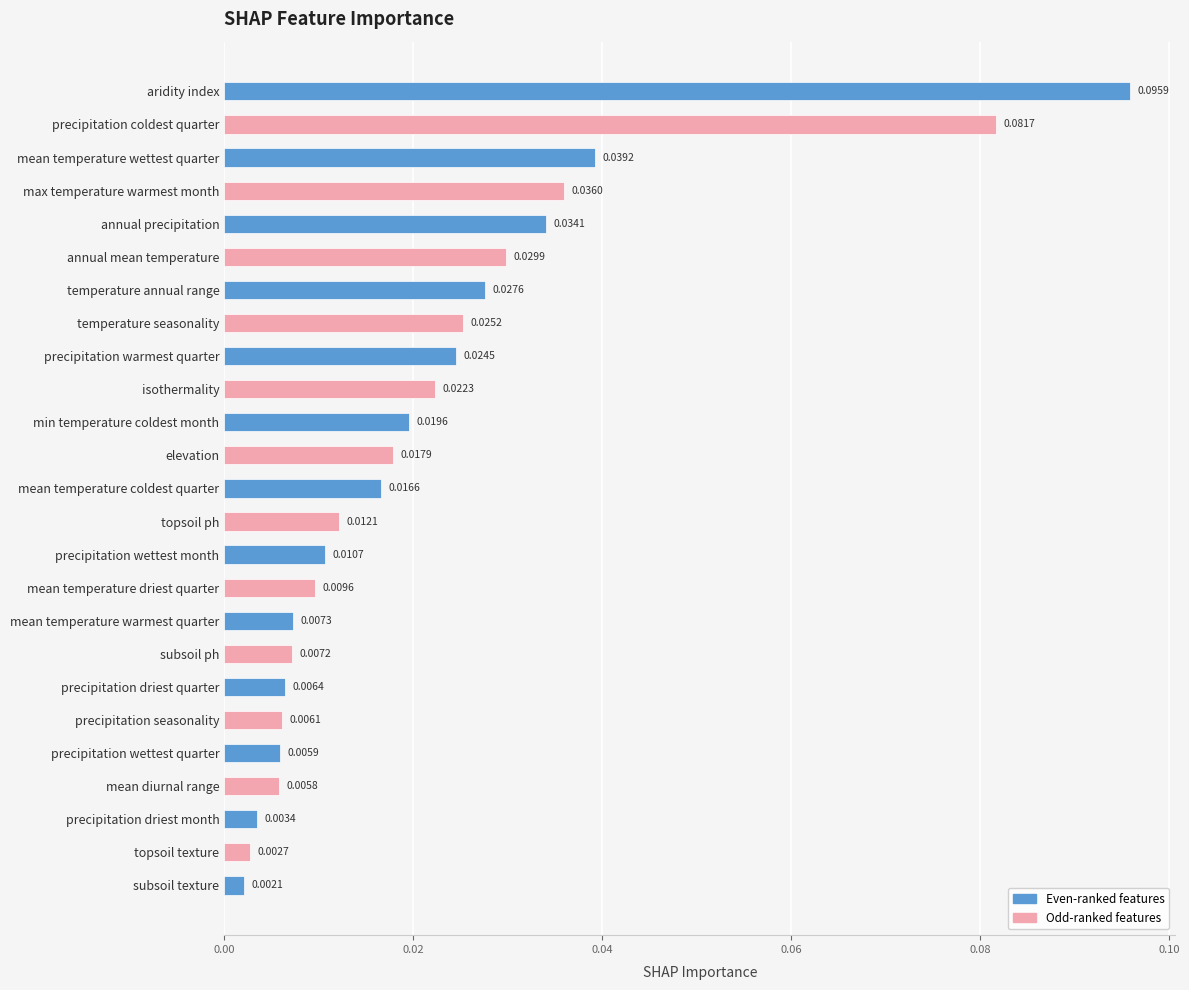

What is the label of the 1st bar from the bottom?

subsoil texture